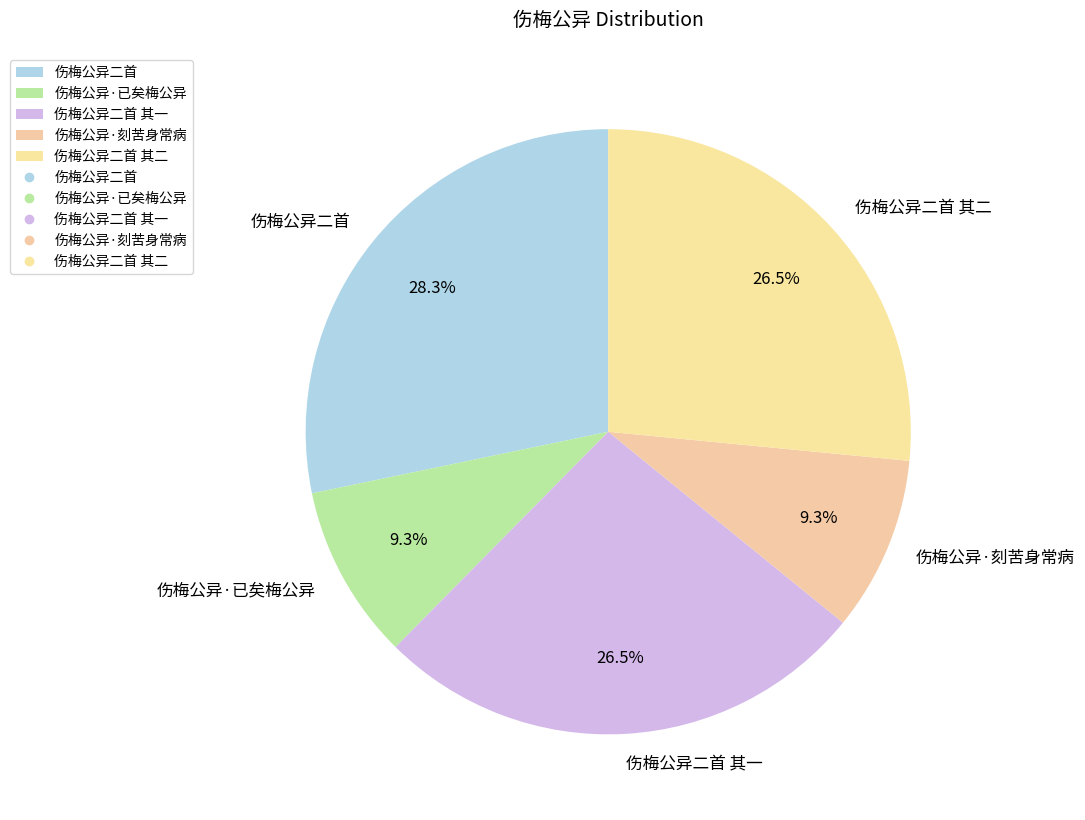

What percentage is NOT represented by 伤梅公异二首 其一?

73.5%